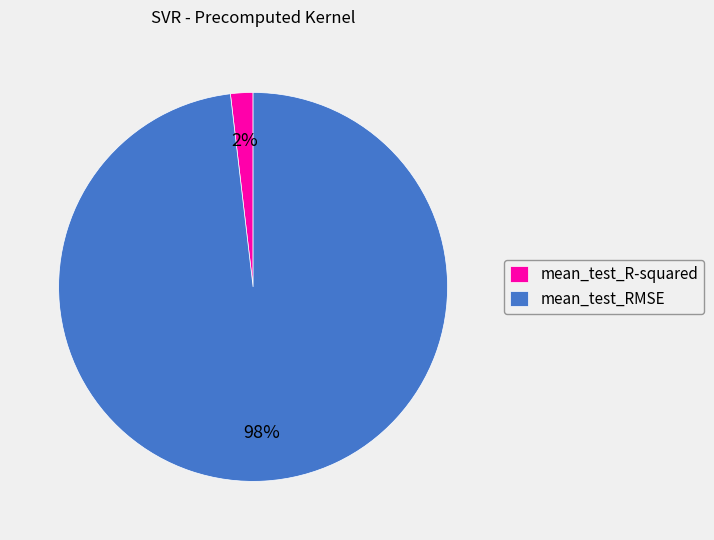

Combined, do mean_test_RMSE and mean_test_R-squared account for over 50%?

Yes